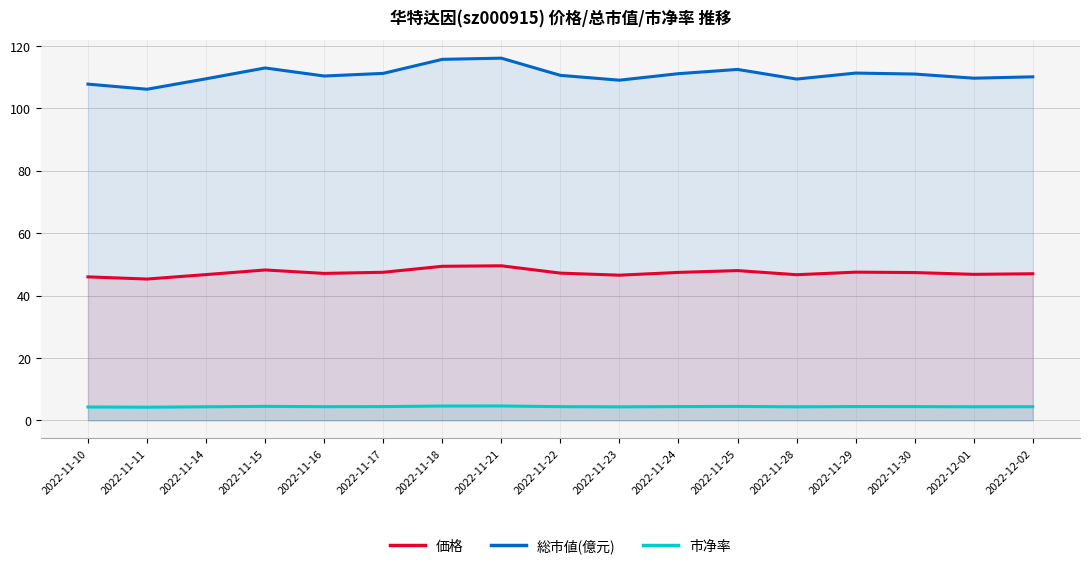

What is the difference between the highest and lowest values at 2022-12-02?

105.7